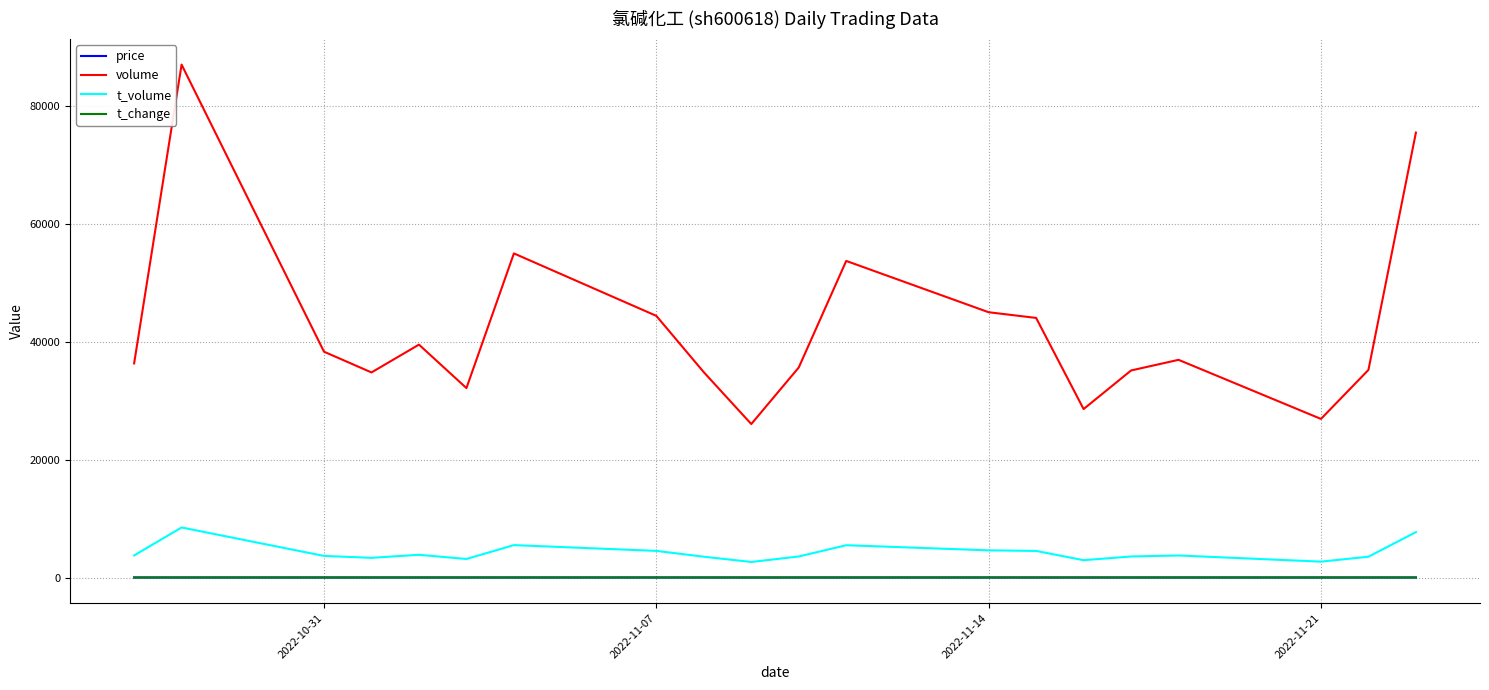

True or false: price and volume intersect in this chart.

False